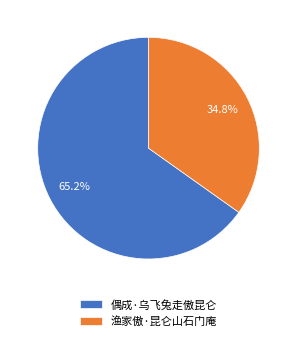

What percentage do 偶成·乌飞兔走傲昆仑 and 渔家傲·昆仑山石门庵 together represent?

100.0%